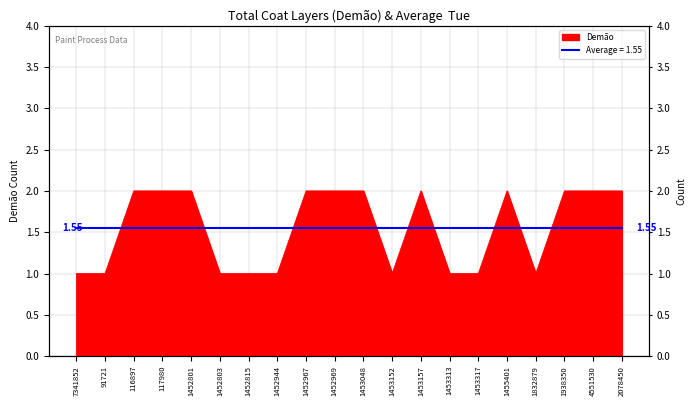

Where is the first local minimum?

1453152